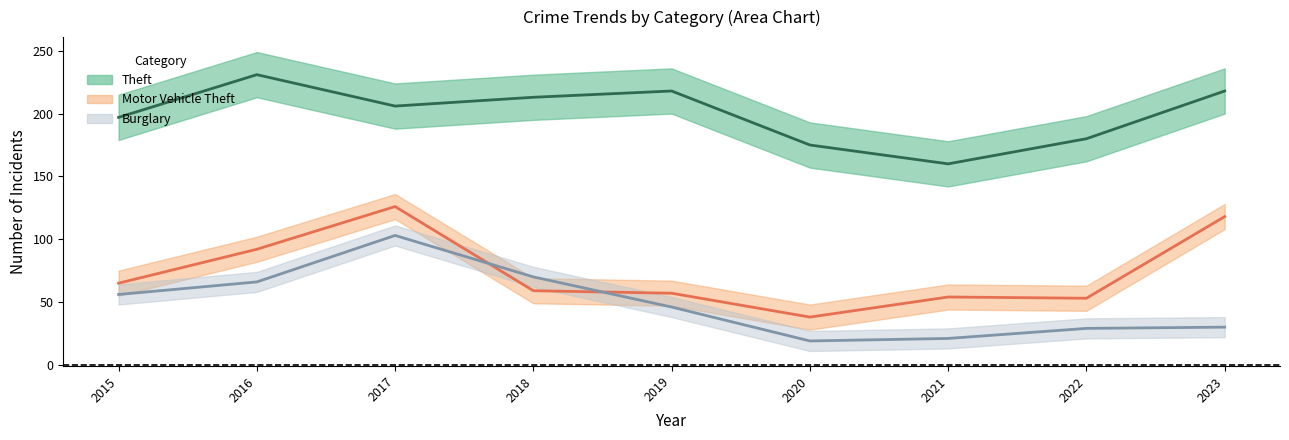

Is the value of Theft at 2019 greater than the value of Burglary at 2016?

Yes